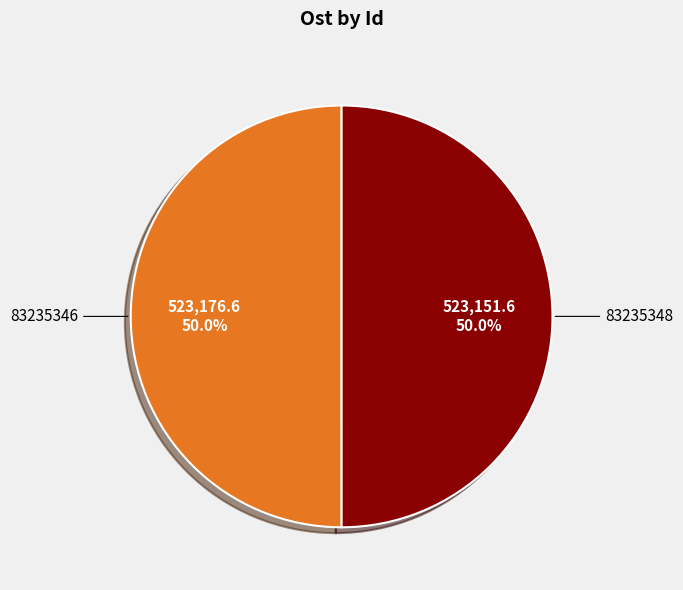

Combined, do 83235346 and 83235348 account for over 50%?

Yes